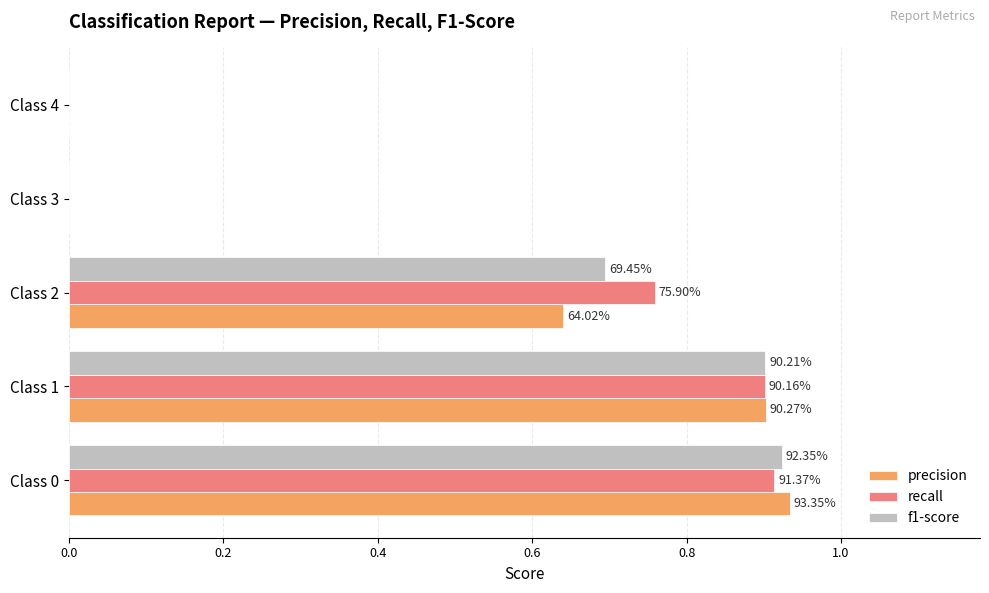

At how many categories does at least one series exceed 0?

3